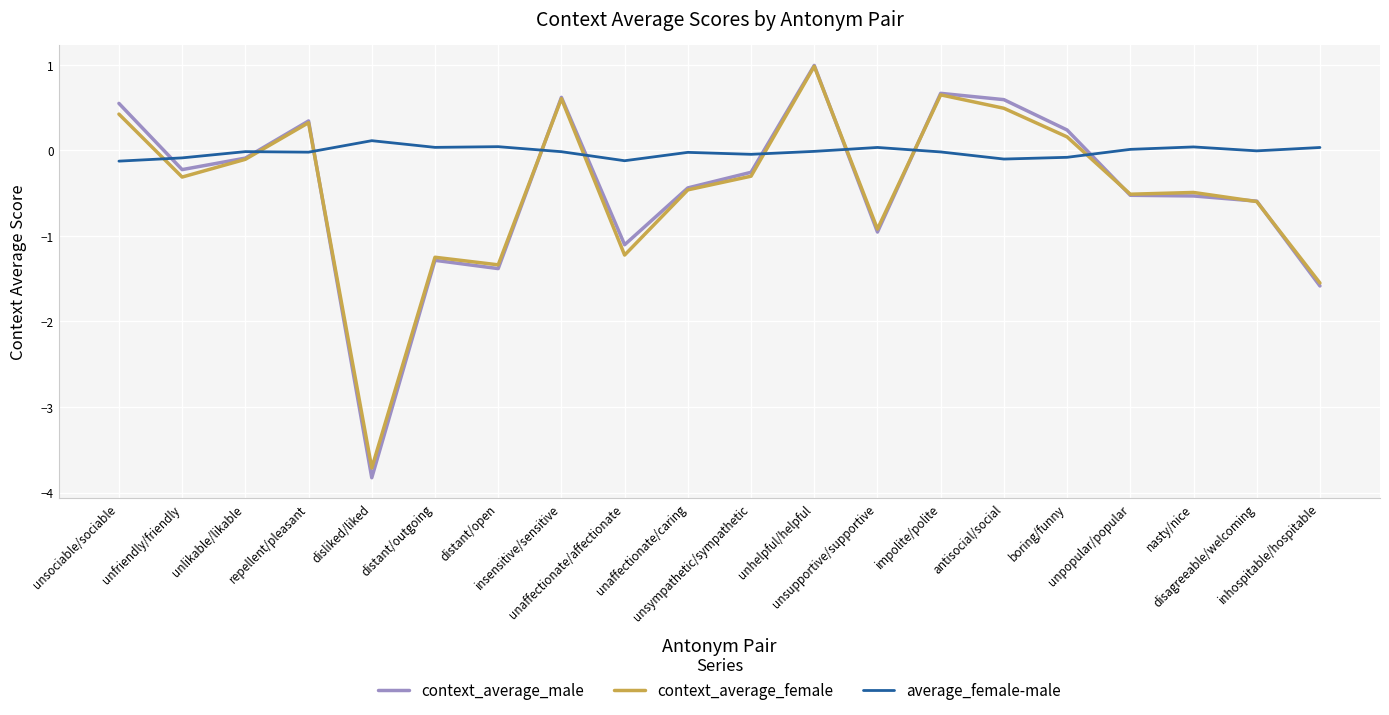

How many values in the context_average_female series exceed 0?

7